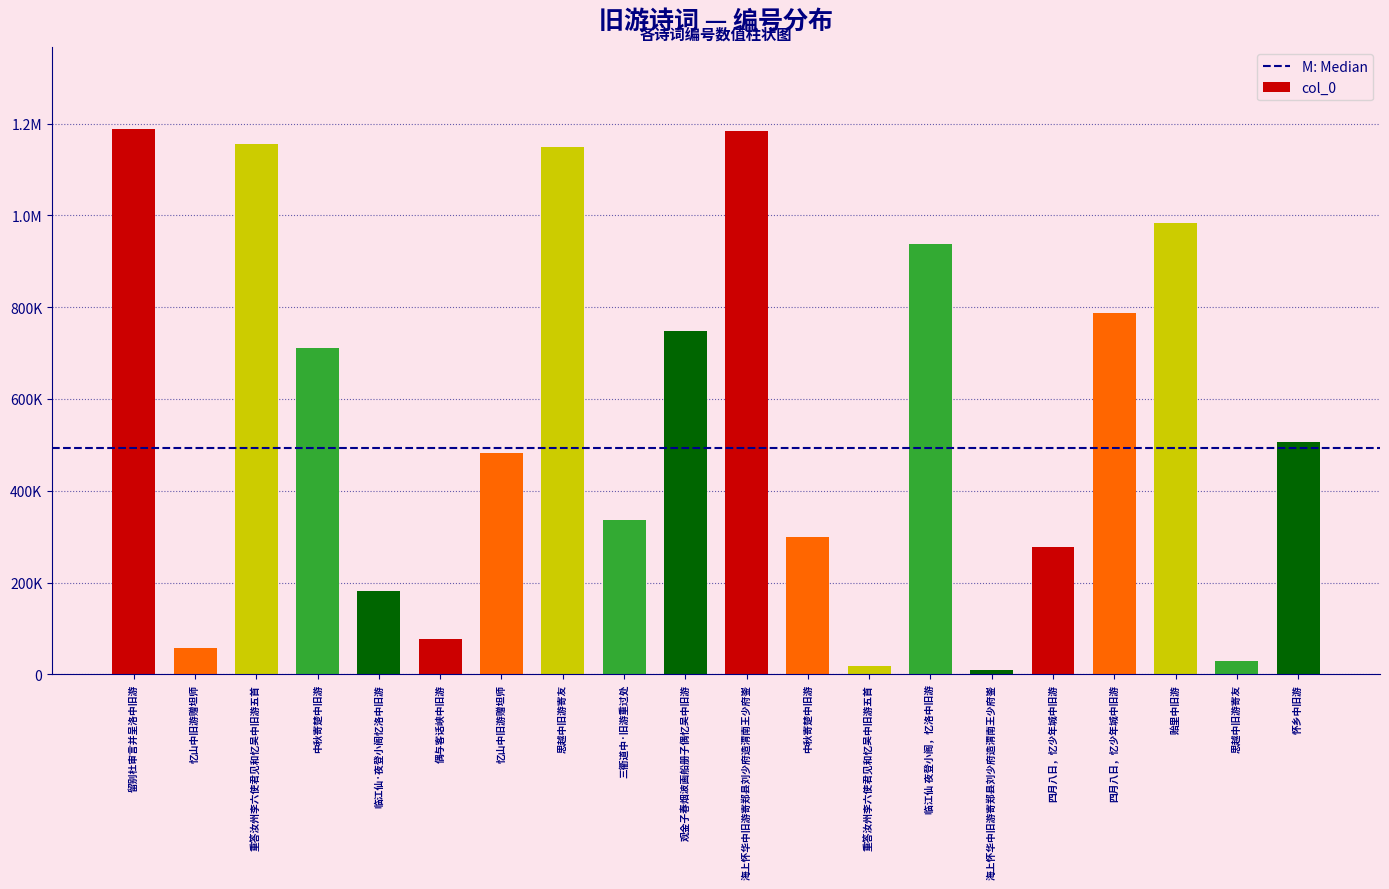

At which category does the chart reach its peak across all series?

留别杜审言并呈洛中旧游